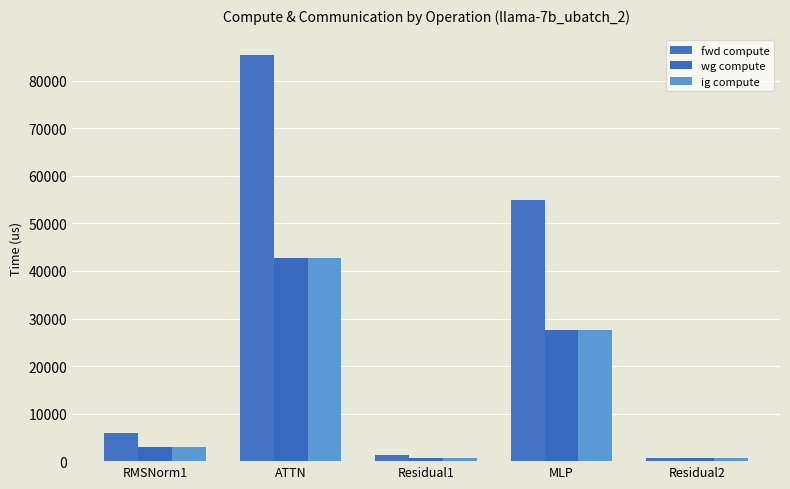

At which label does ig compute first exceed 2928?

RMSNorm1